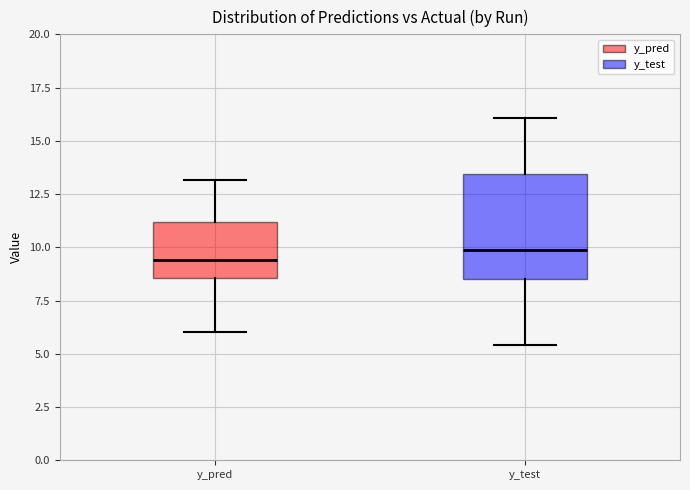

Comparing the boxes themselves (not the whiskers), which one is the tallest?

y_test